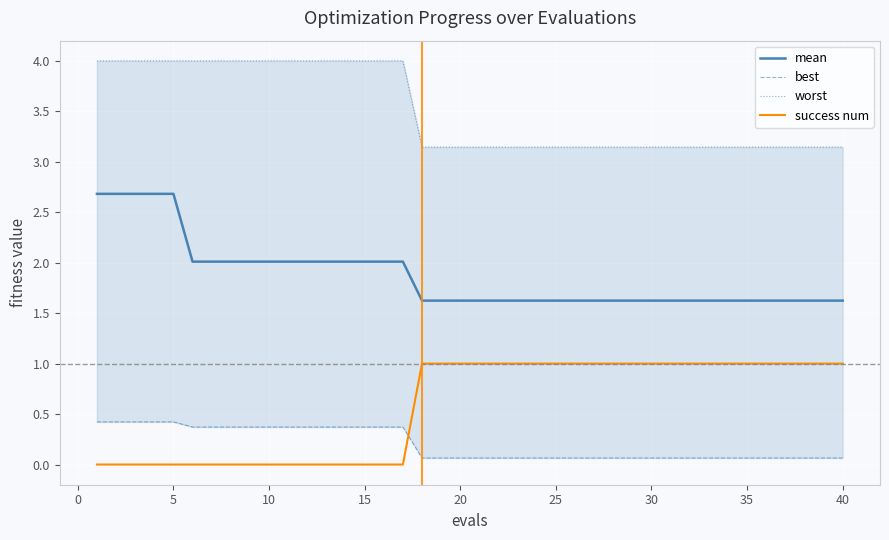

Is it true that mean equals 0.8 at 10?

False